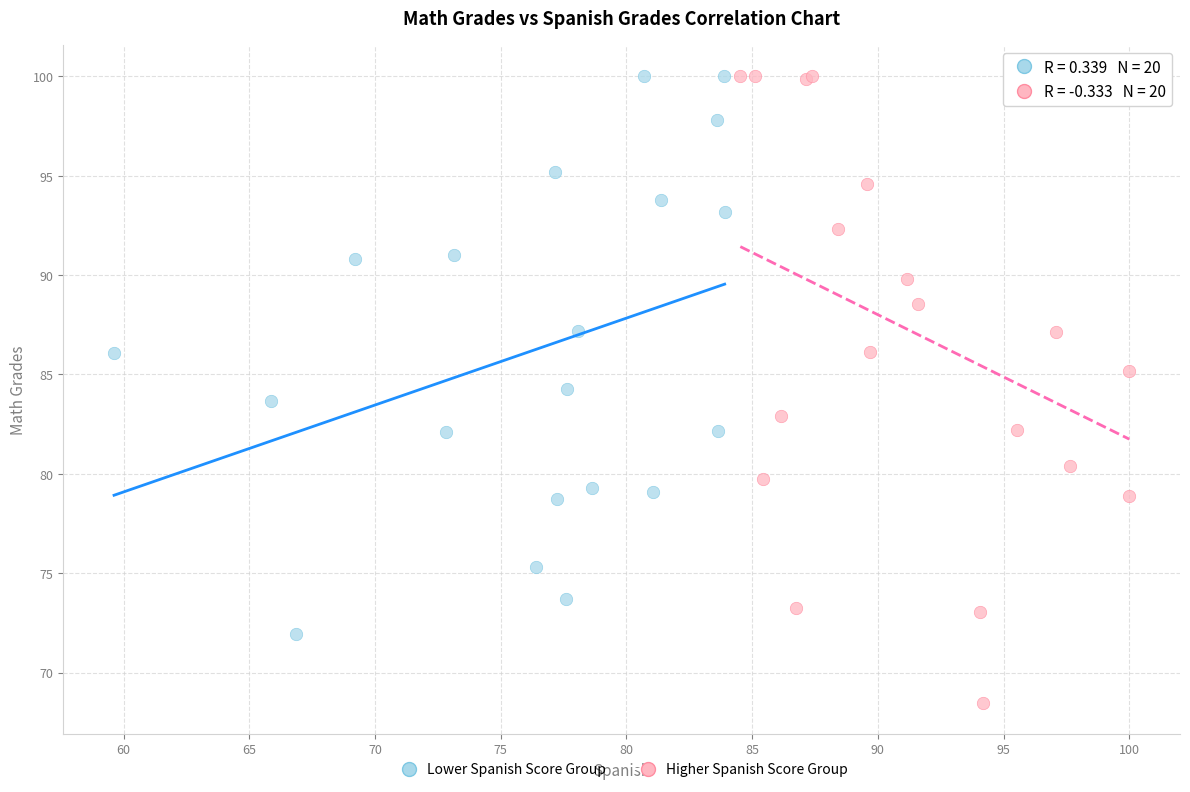

Which series contains the lowest Y value?

Higher Spanish Score Group